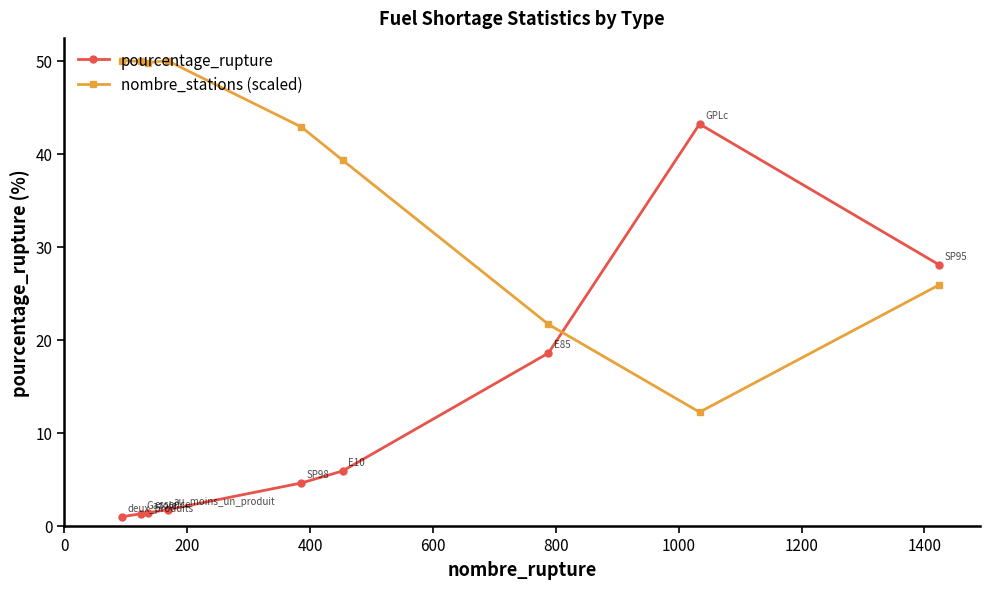

List the series in order of their peak value, lowest first.

pourcentage_rupture, nombre_stations (scaled)